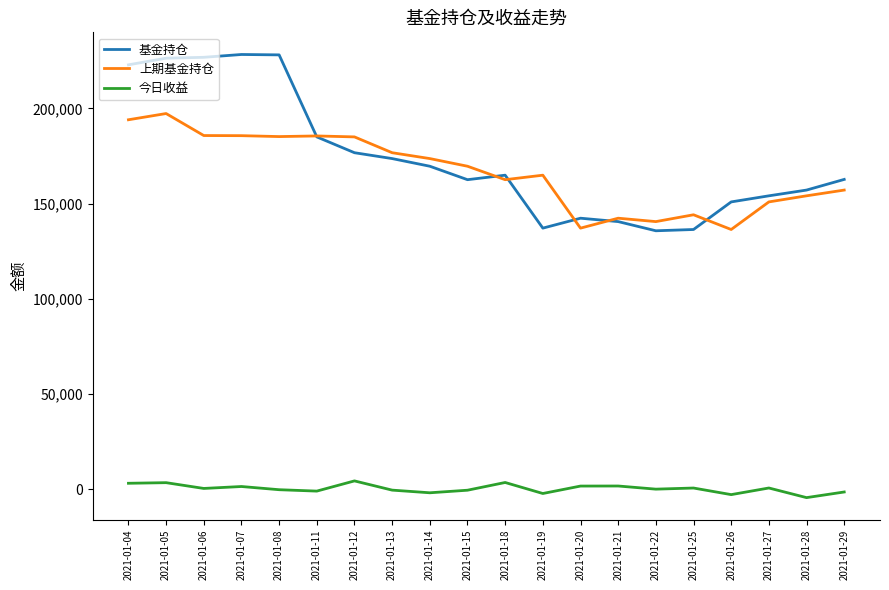

At 2021-01-07, list the series in order from largest to smallest.

基金持仓, 上期基金持仓, 今日收益